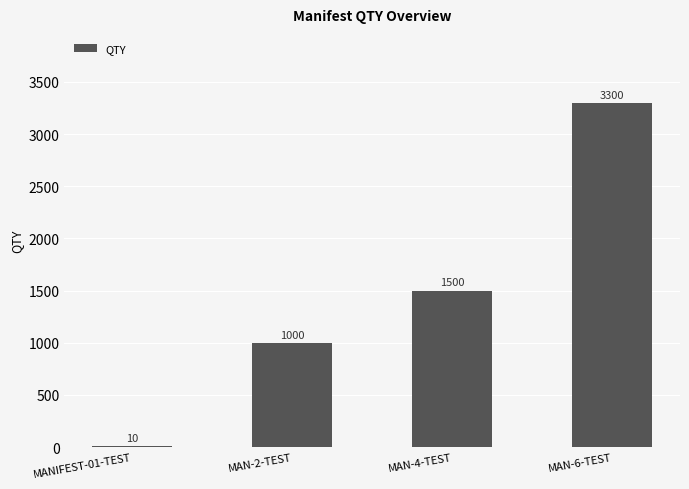

Which has a higher value, MAN-2-TEST or MAN-4-TEST?

MAN-4-TEST